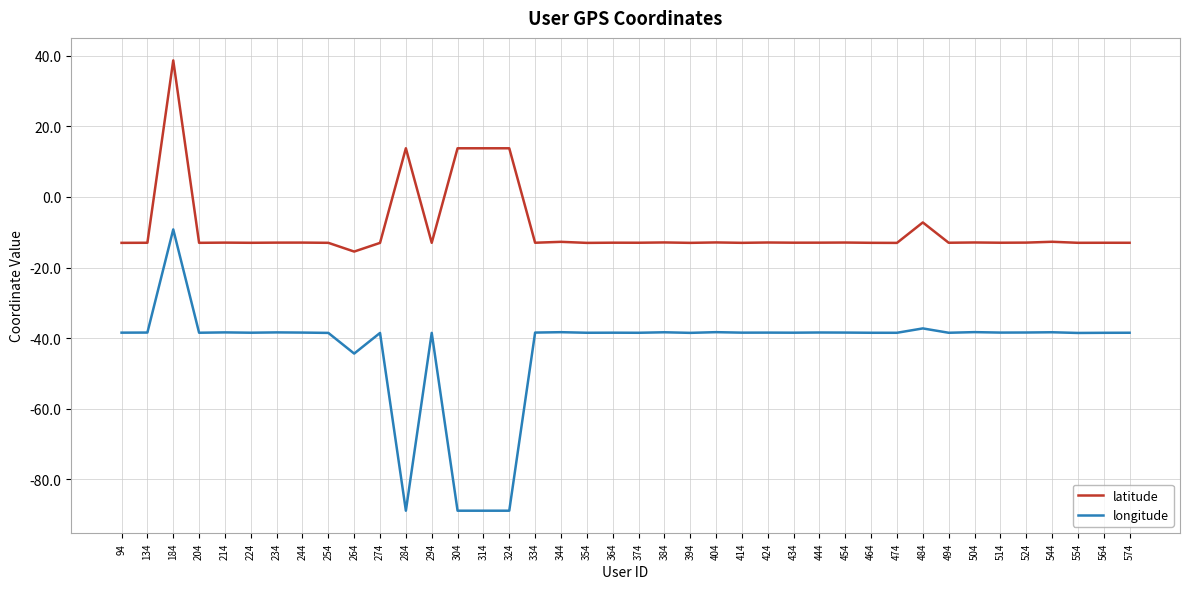

What are all the series names shown in the legend?

latitude, longitude